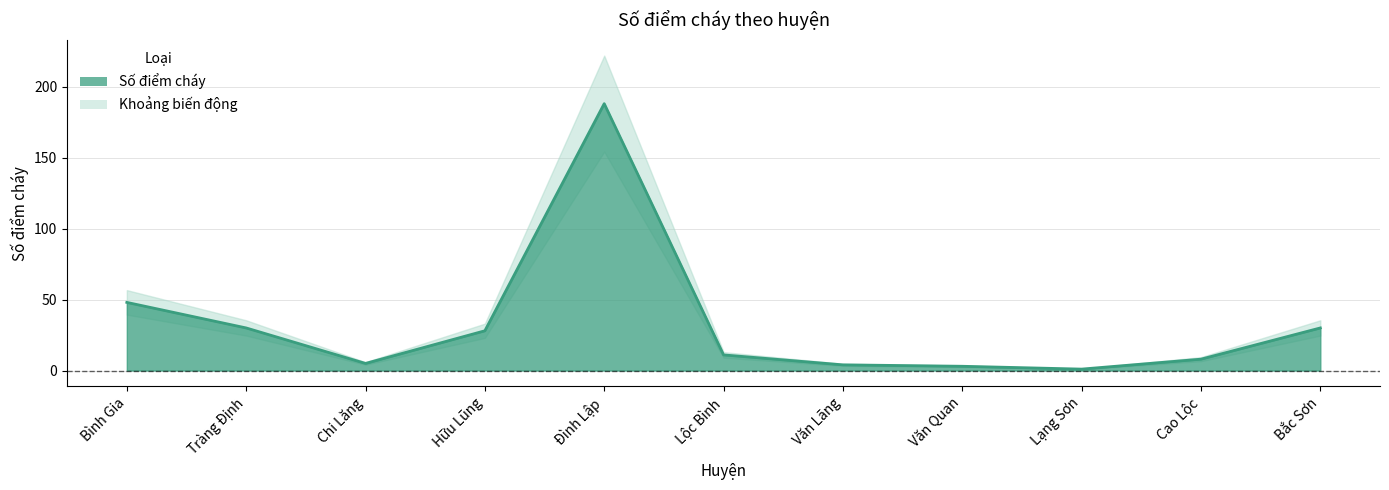

Which label corresponds to the smallest value in the chart?

Lạng Sơn